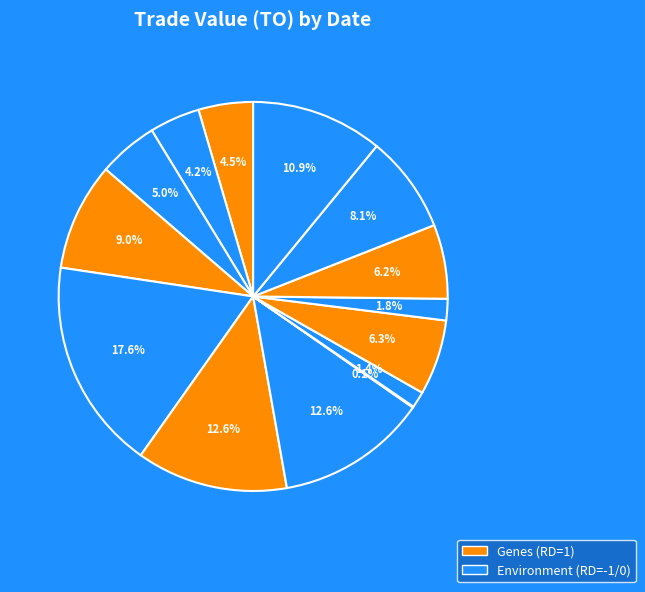

What is the smallest slice in the pie chart?

2017-06-23